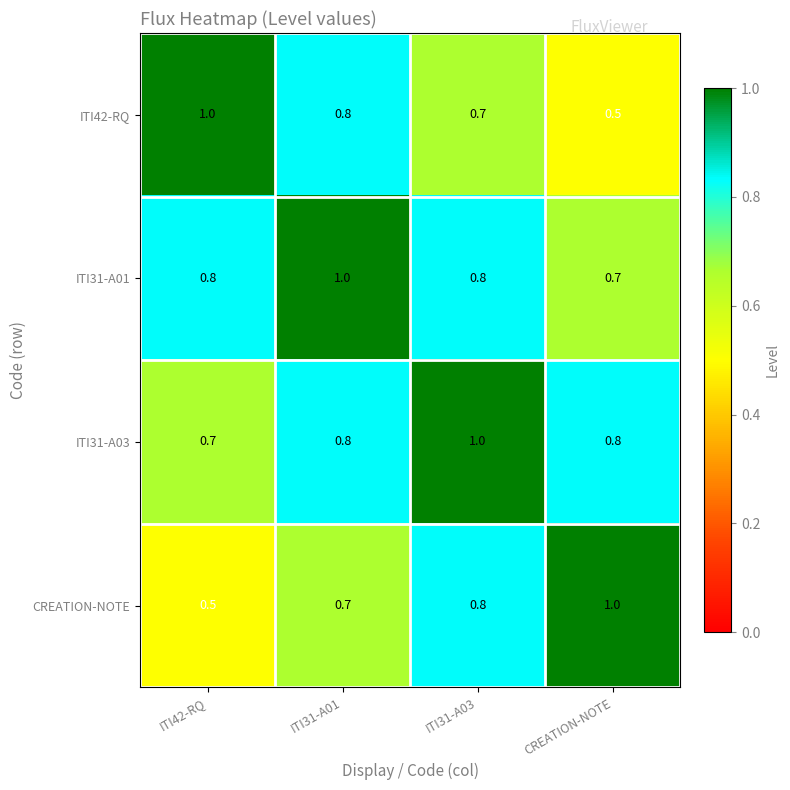

Is it true that ITI31-A03 equals 0.5 at ITI31-A01?

False